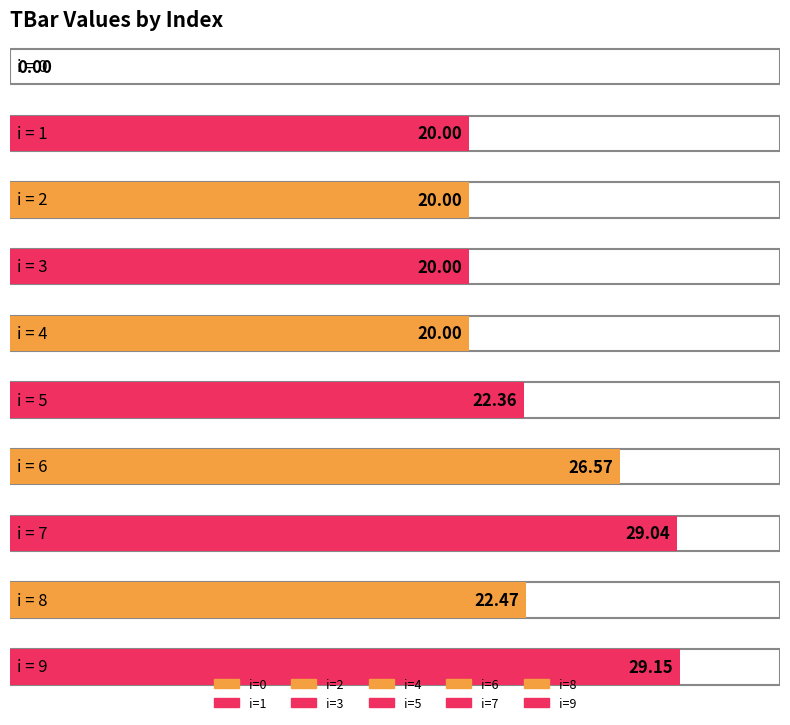

What is the change in value from 3 to 8?

+2.5